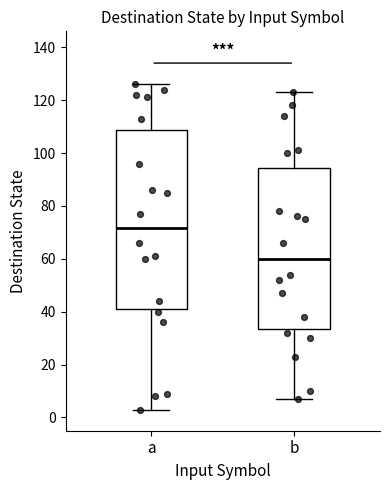

Where is the upper edge of the box for b on the y-axis? The values are not printed on the chart, so give them approximately, as read against the axis.

94